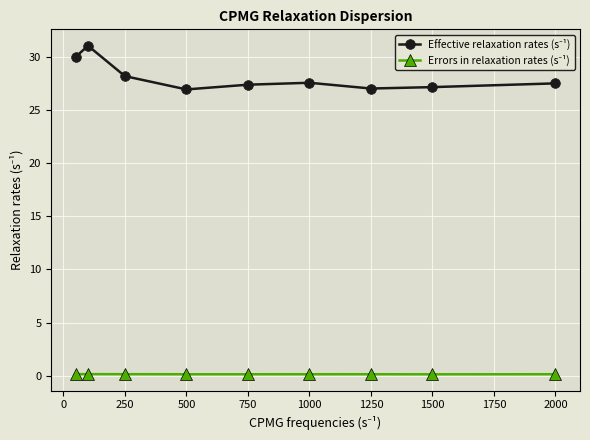

At how many categories does at least one series exceed 24?

9